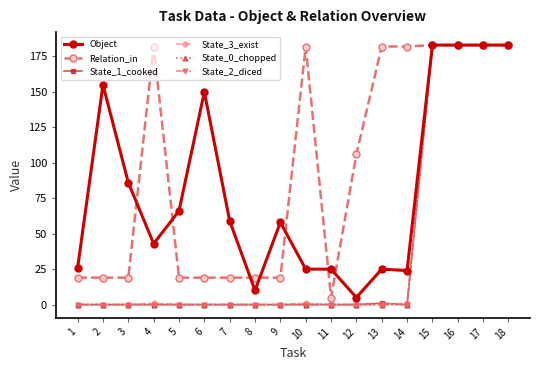

Does the chart have visible grid lines?

No